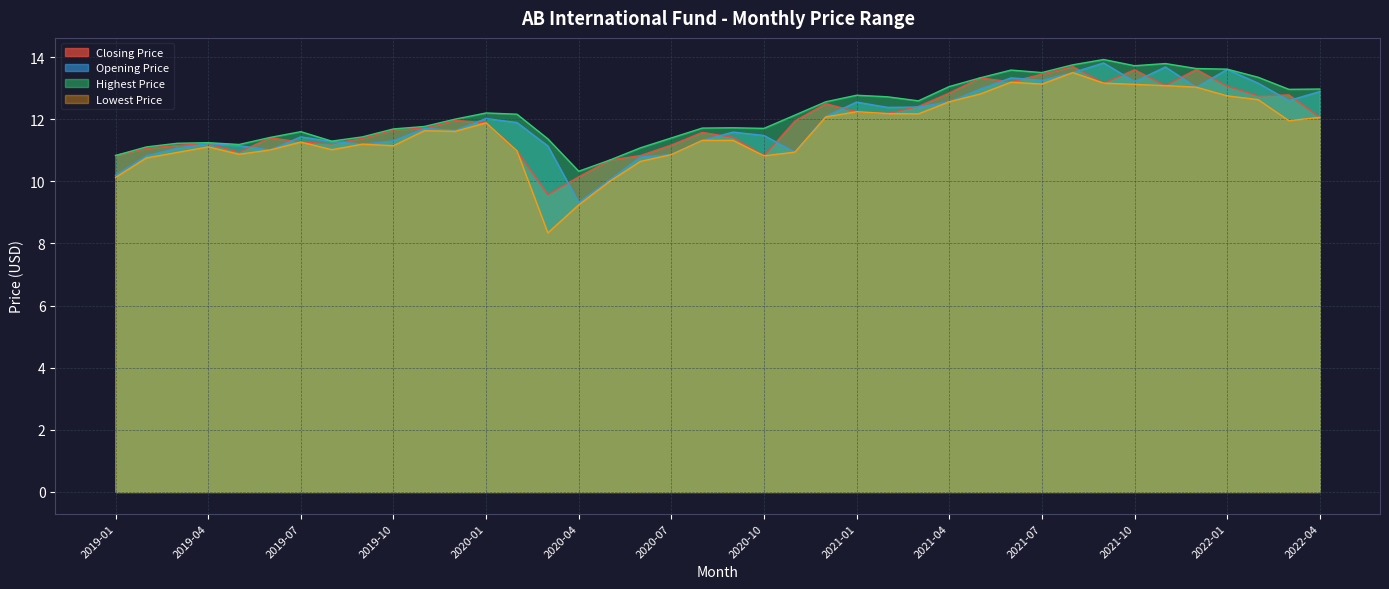

What is the sum of the Lowest Price values at 2021-06 and 2022-03?

25.1